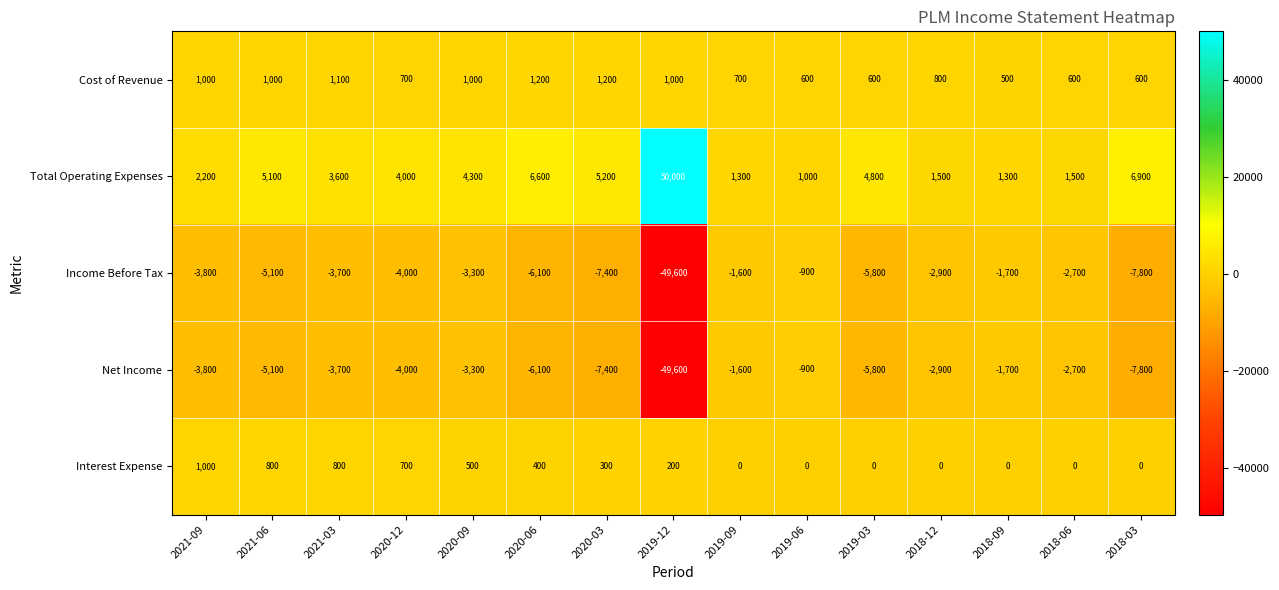

The value of Interest Expense at 2018-09 is 0. True or false?

True